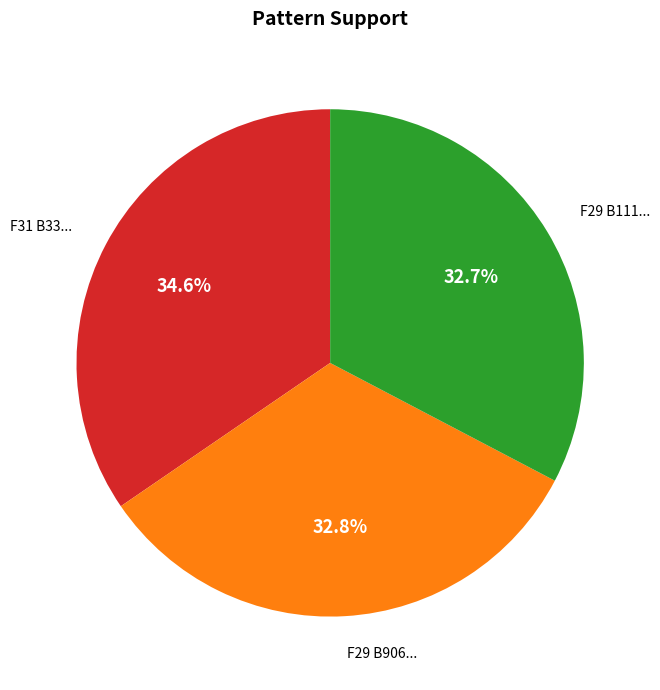

Does any single category account for the majority?

No